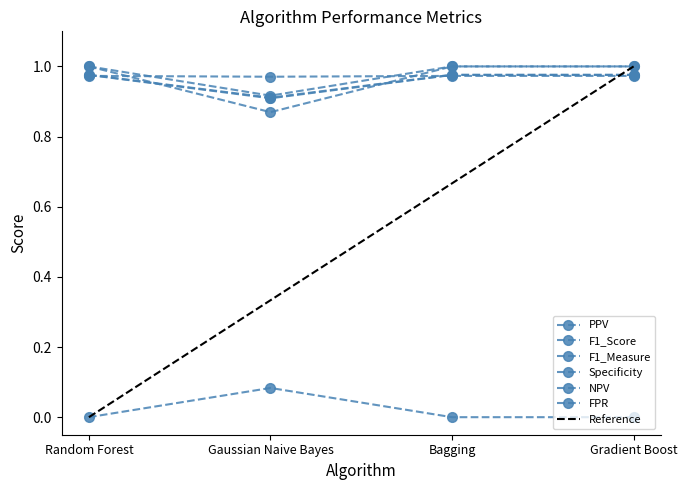

Which series changed the most between Bagging and Gradient Boost?

PPV